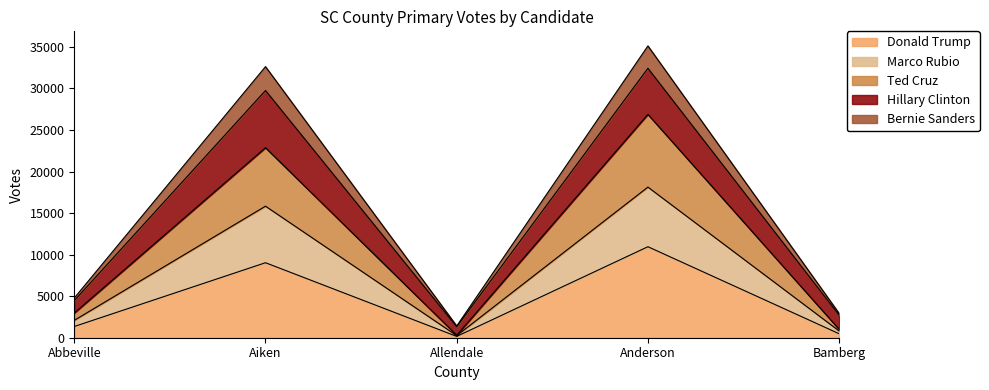

Is it true that Donald Trump equals 6642 at Anderson?

False